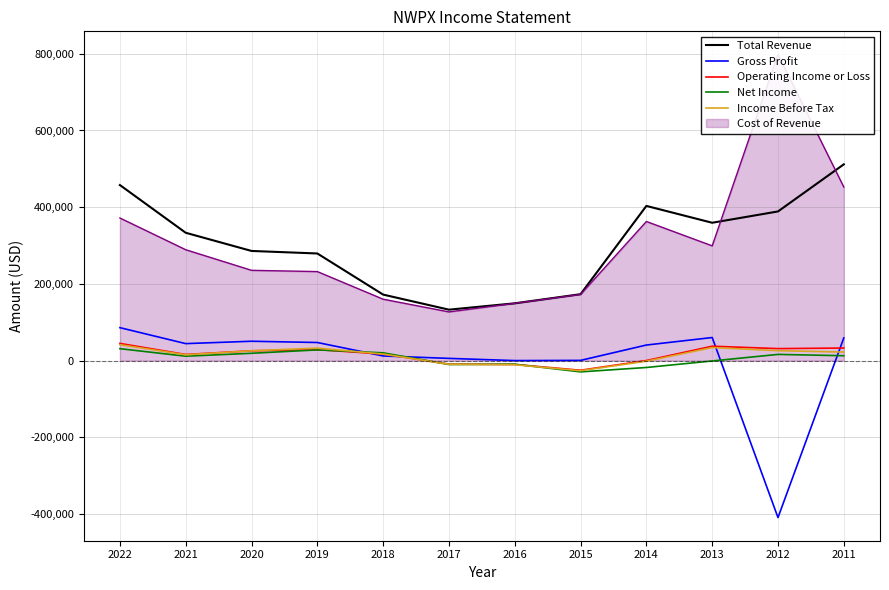

At how many categories does at least one series exceed -135244?

12